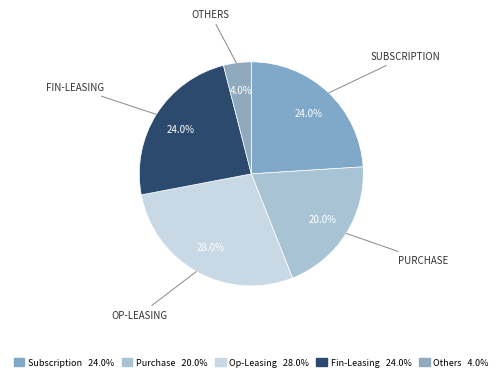

True or false: Op-Leasing accounts for 28% of the total.

True